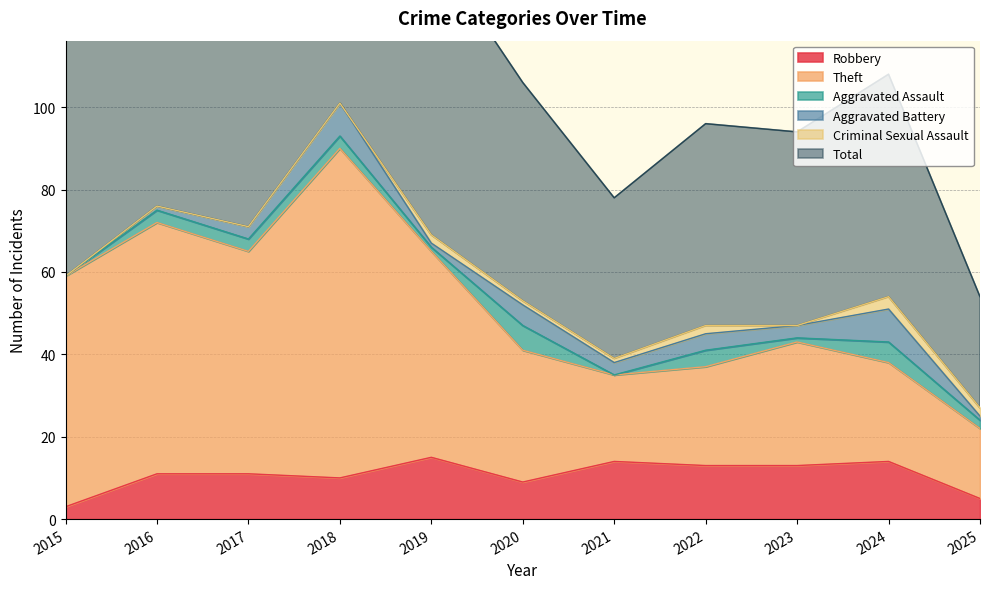

The Robbery series shows 19 at 2016. True or false?

False